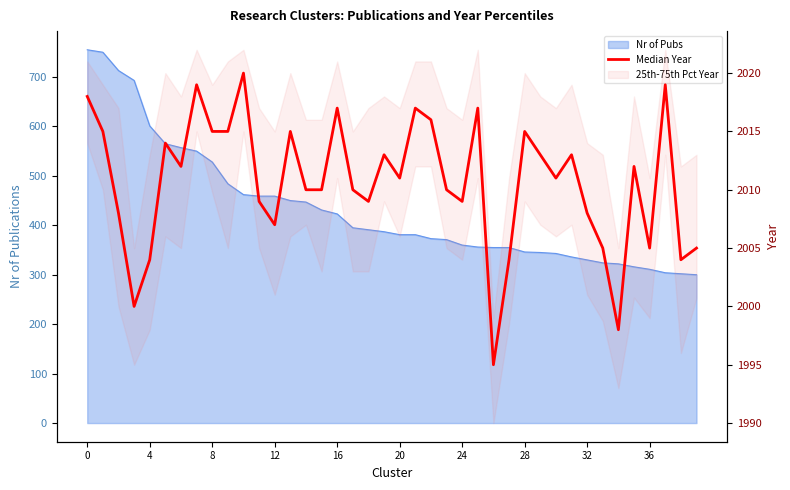

What is the maximum value shown in the chart?

2020